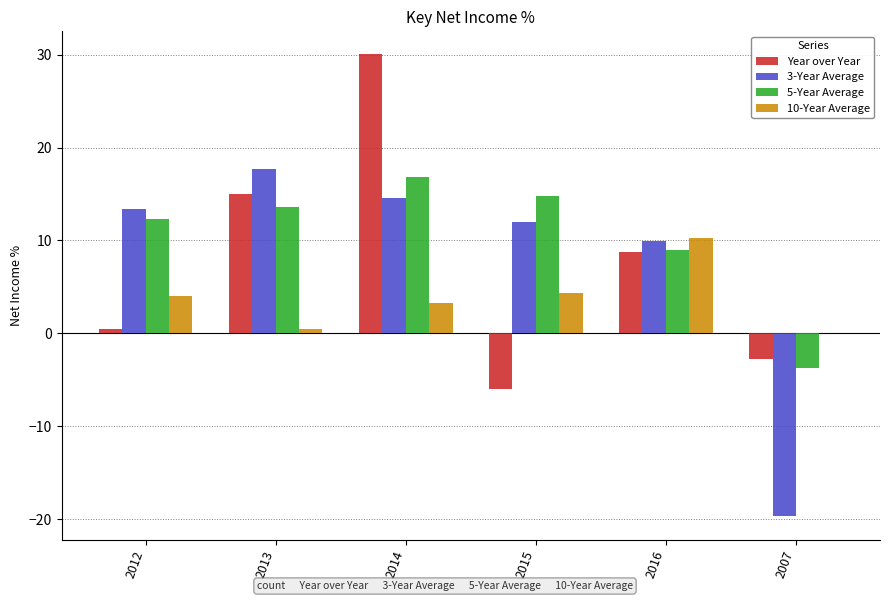

What is the total value across all series at 2007?

-26.1